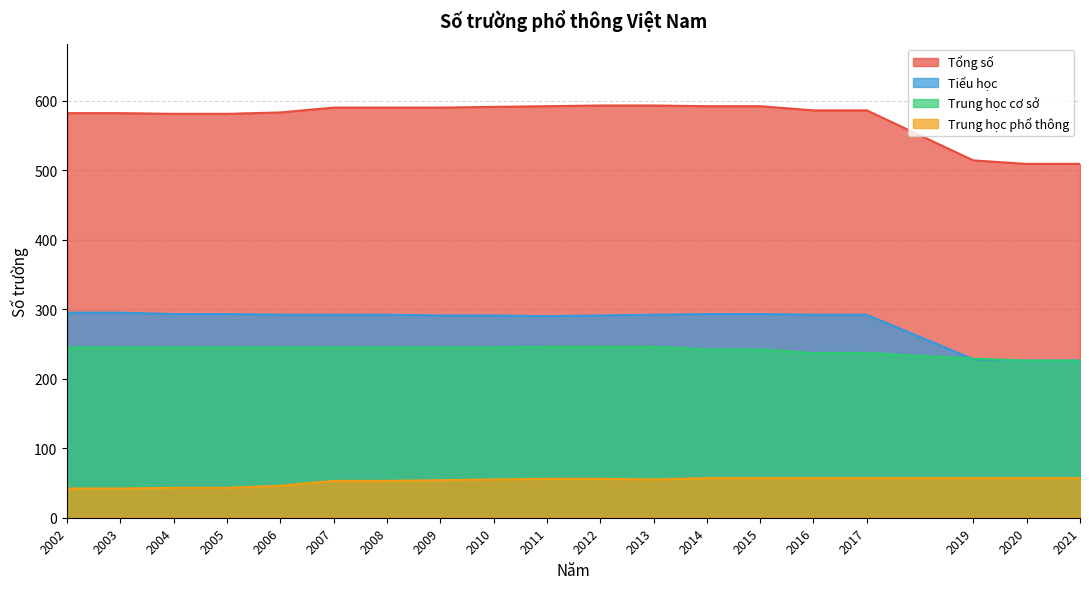

The Tổng số series shows 793 at 2007. True or false?

False